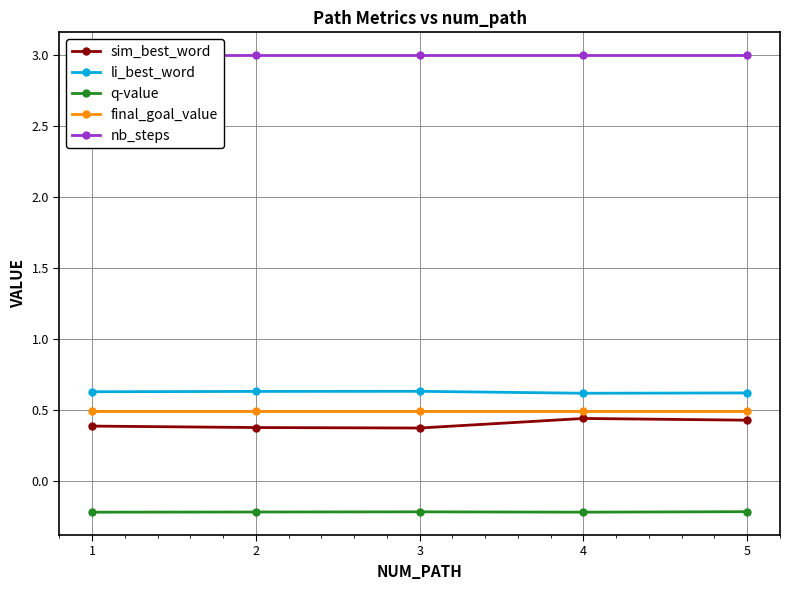

Reading left to right, what are all the values shown in this chart?

sim_best_word: 0.4	0.4	0.4	0.4	0.4
li_best_word: 0.6	0.6	0.6	0.6	0.6
q-value: -0.2	-0.2	-0.2	-0.2	-0.2
final_goal_value: 0.5	0.5	0.5	0.5	0.5
nb_steps: 3.0	3.0	3.0	3.0	3.0